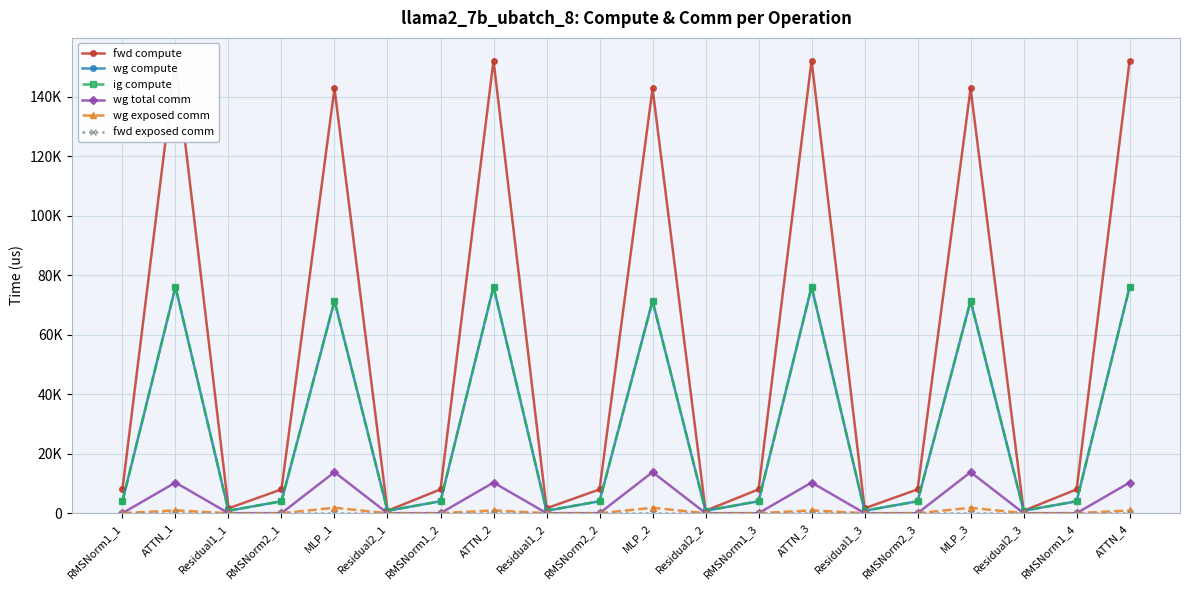

Is it true that wg exposed comm equals 1128.8 at Residual2_1?

False